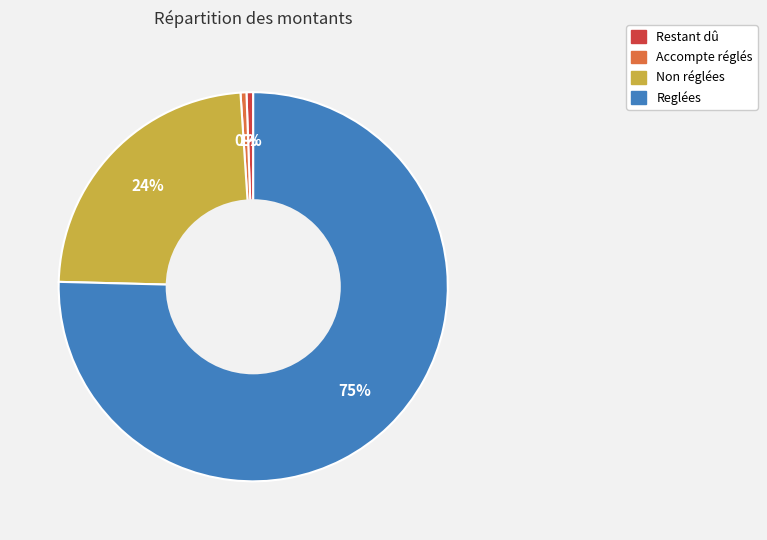

Which has a higher value, Accompte réglés or Reglées?

Reglées